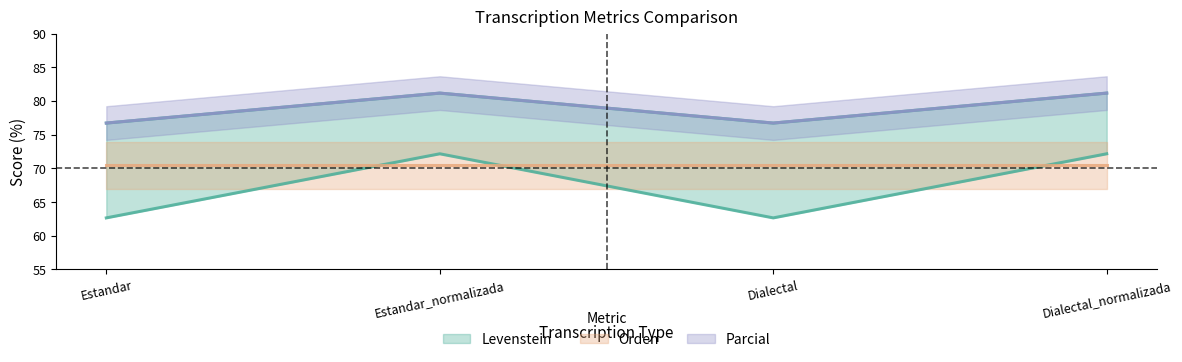

True or false: Levenstein and Parcial cross at least once.

False